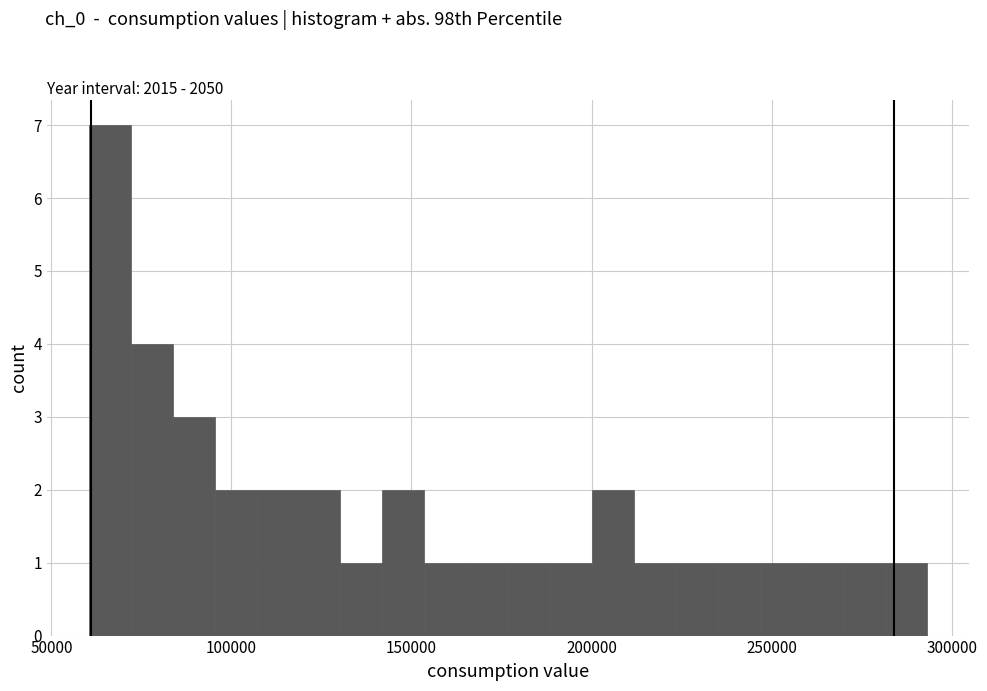

Around what value on the x-axis is the tallest bar? Give the approximate position of its centre, as read against the axis.

65000